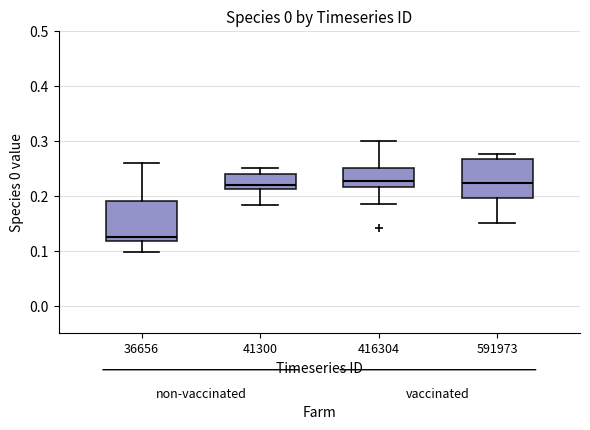

Reading left to right, read every box against the y-axis: the position of its median line, the range the box covers, and the ends of its whiskers. The values are not printed on the chart, so give them approximately, as read against the axis.

36656: median 0.13, box 0.12 to 0.19, whiskers 0.10 to 0.26
41300: median 0.22, box 0.21 to 0.24, whiskers 0.18 to 0.25
416304: median 0.23, box 0.22 to 0.25, whiskers 0.19 to 0.30
591973: median 0.22, box 0.20 to 0.27, whiskers 0.15 to 0.28